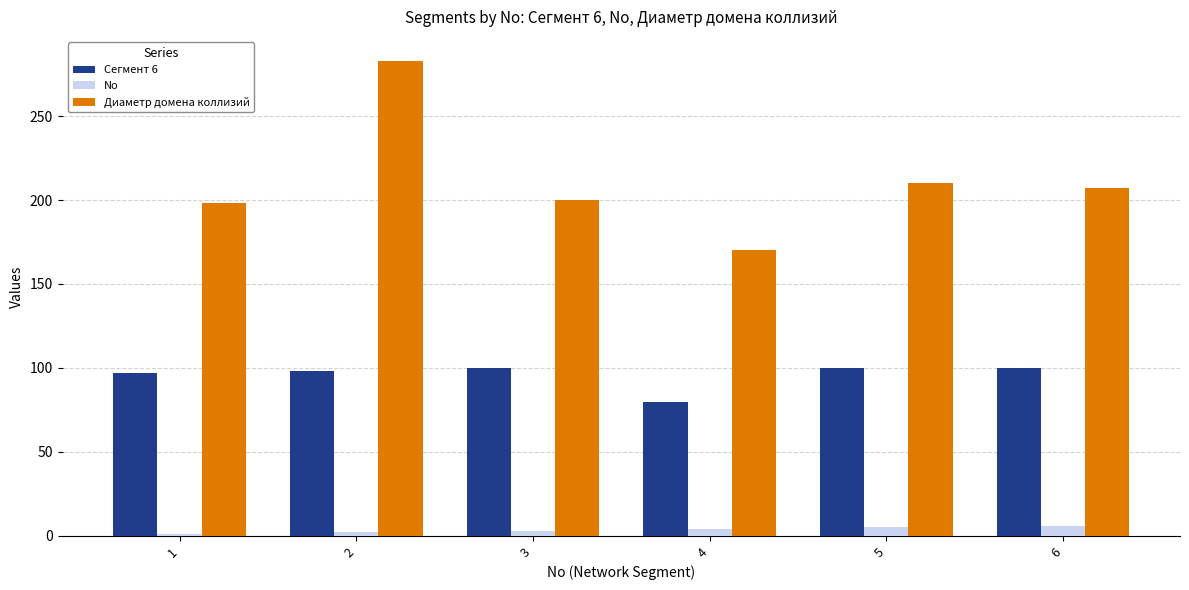

At 5, list the series in order from smallest to largest.

No, Сегмент 6, Диаметр домена коллизий